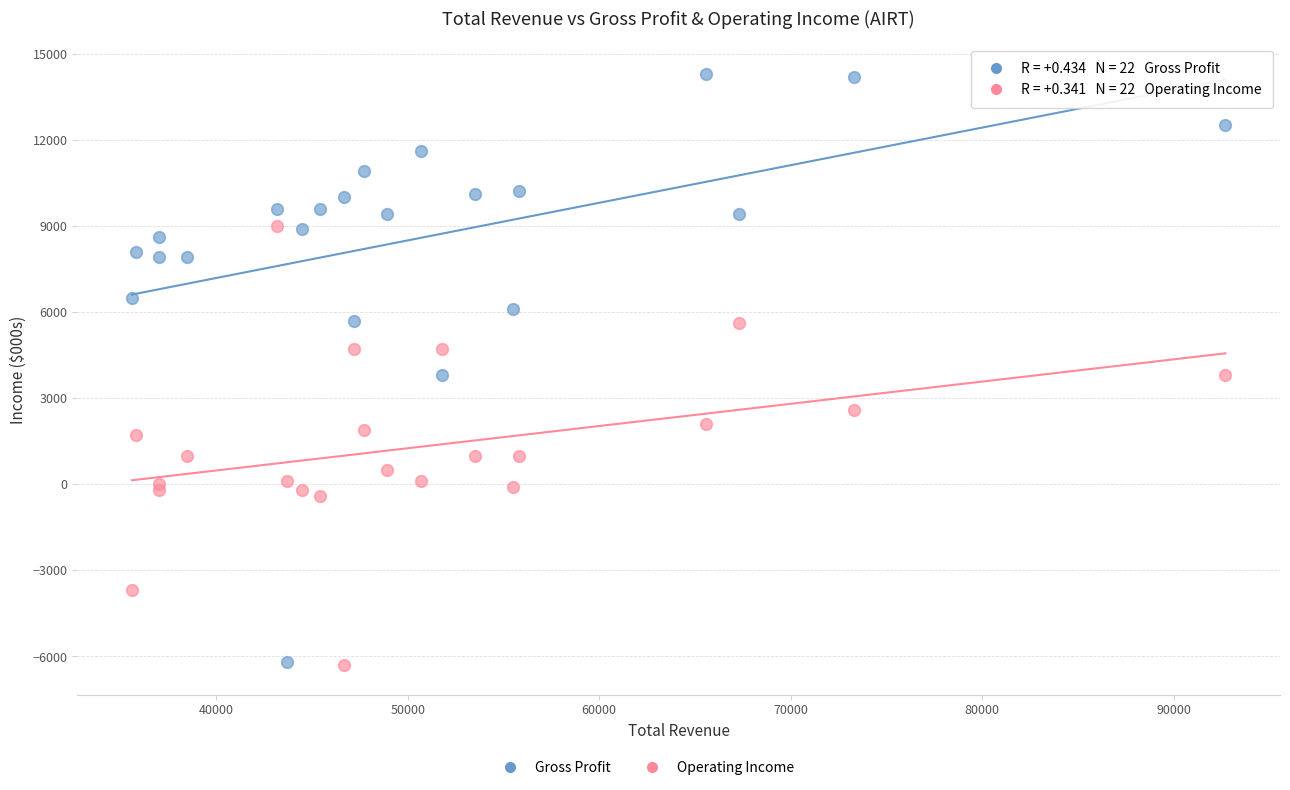

Which series reaches the maximum Y coordinate?

Gross Profit